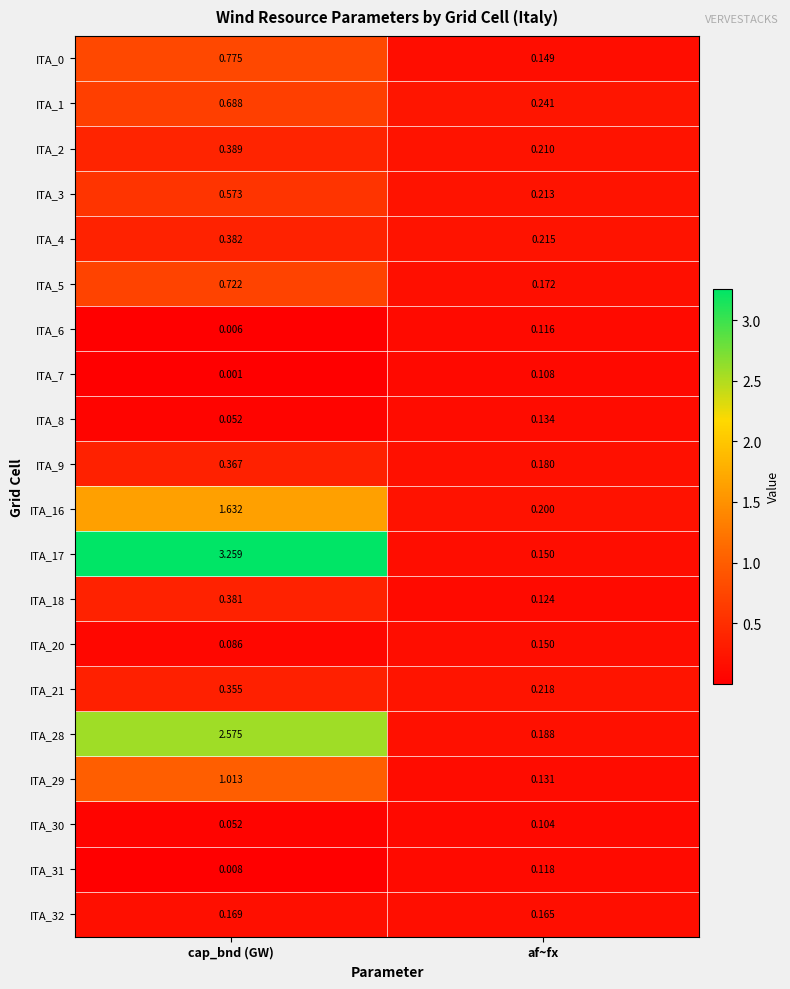

Which category has the highest value across all series?

cap_bnd (GW)